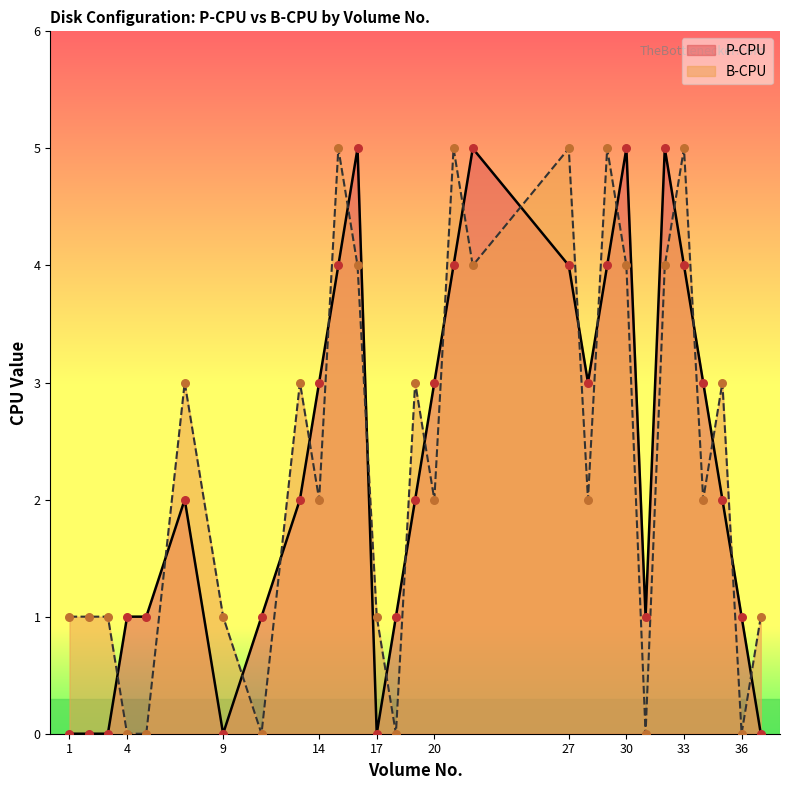

Which series reaches the minimum Y coordinate?

P-CPU